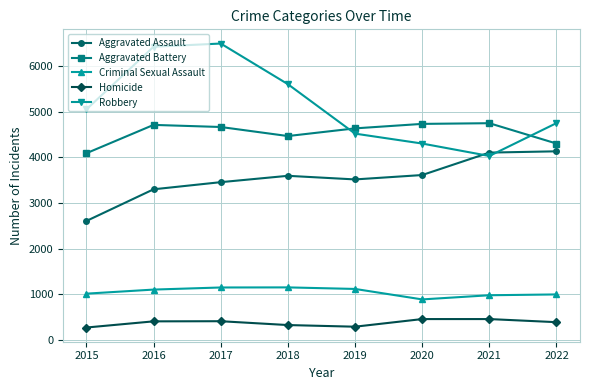

What is the spread (max minus min) of values at 2021?

4285